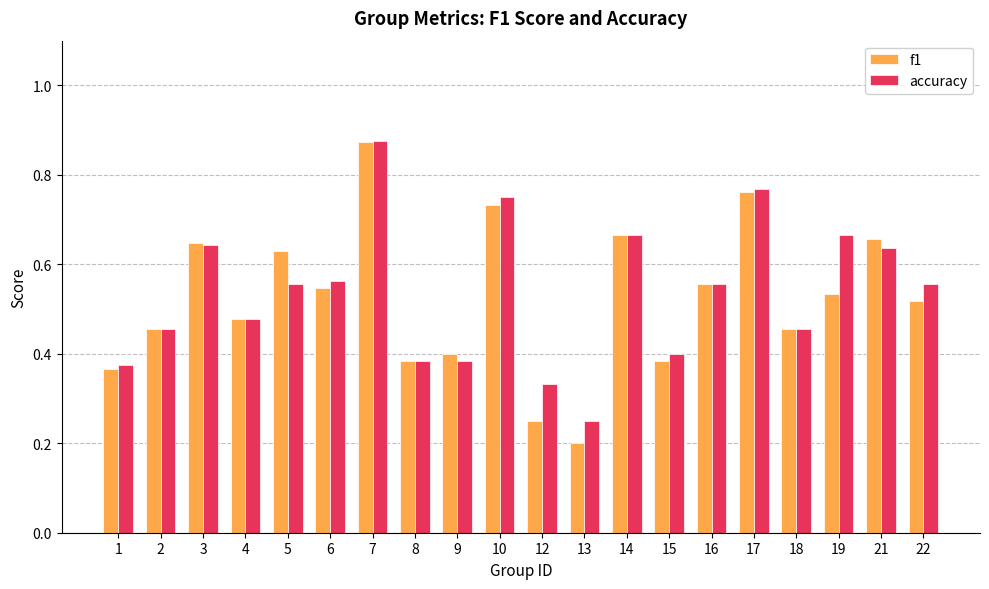

Which category has the highest value in the accuracy series?

7